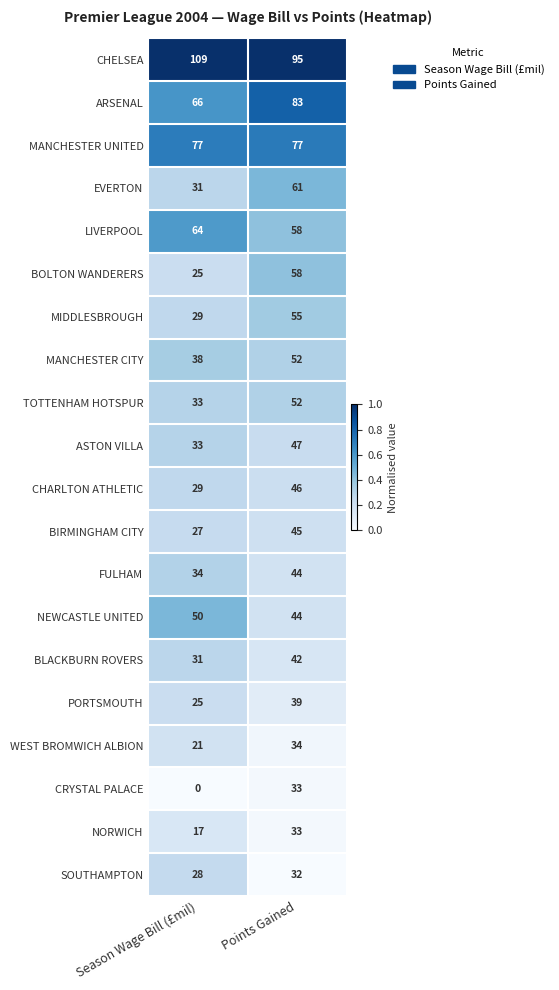

What is the difference between the highest and lowest values at Points Gained?

63